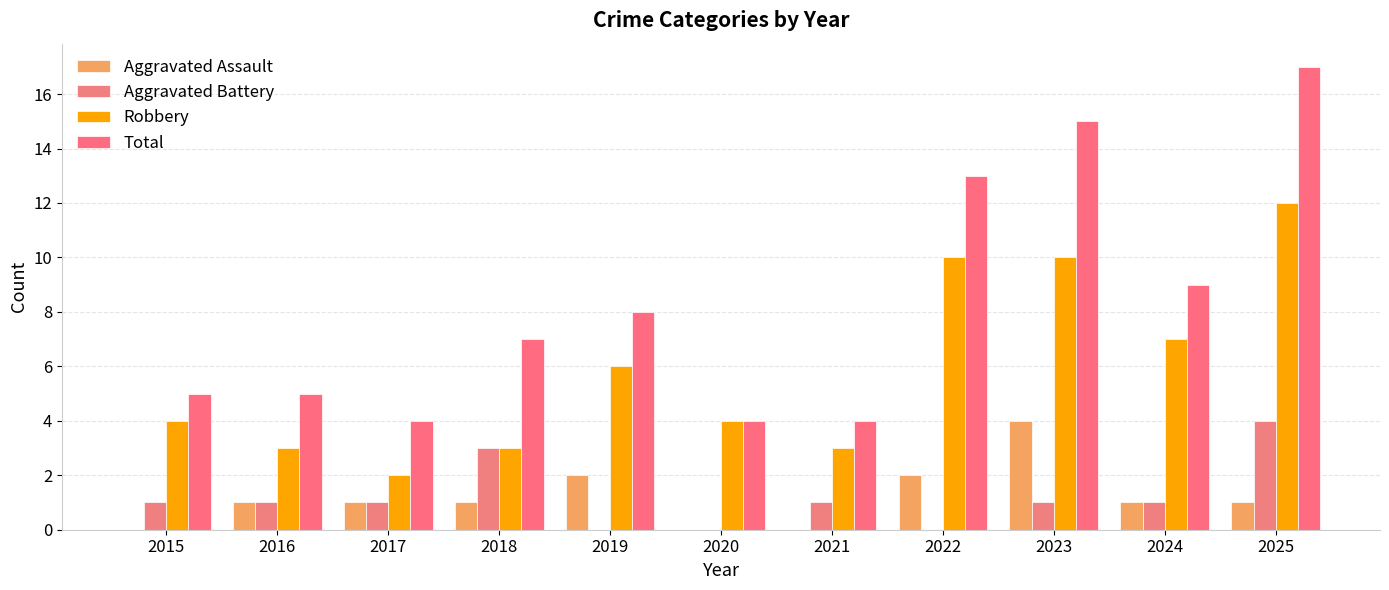

What is the value of the Aggravated Battery bar at the 3rd from the left?

1